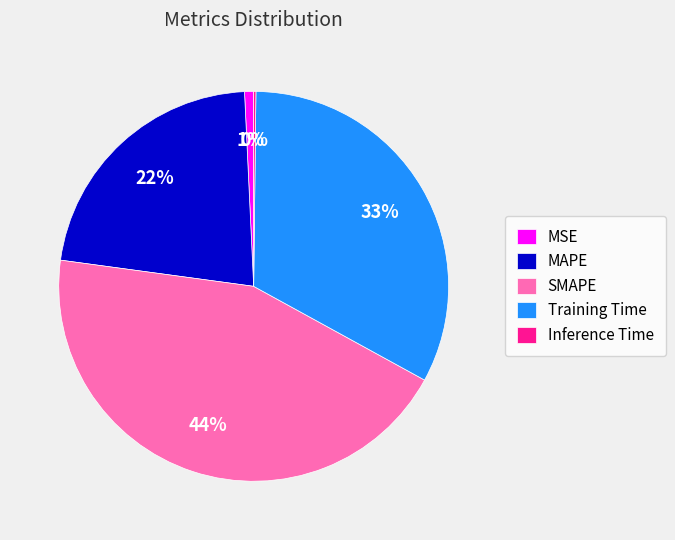

To the nearest percent, what is the difference between the largest and smallest slice percentages?

44%